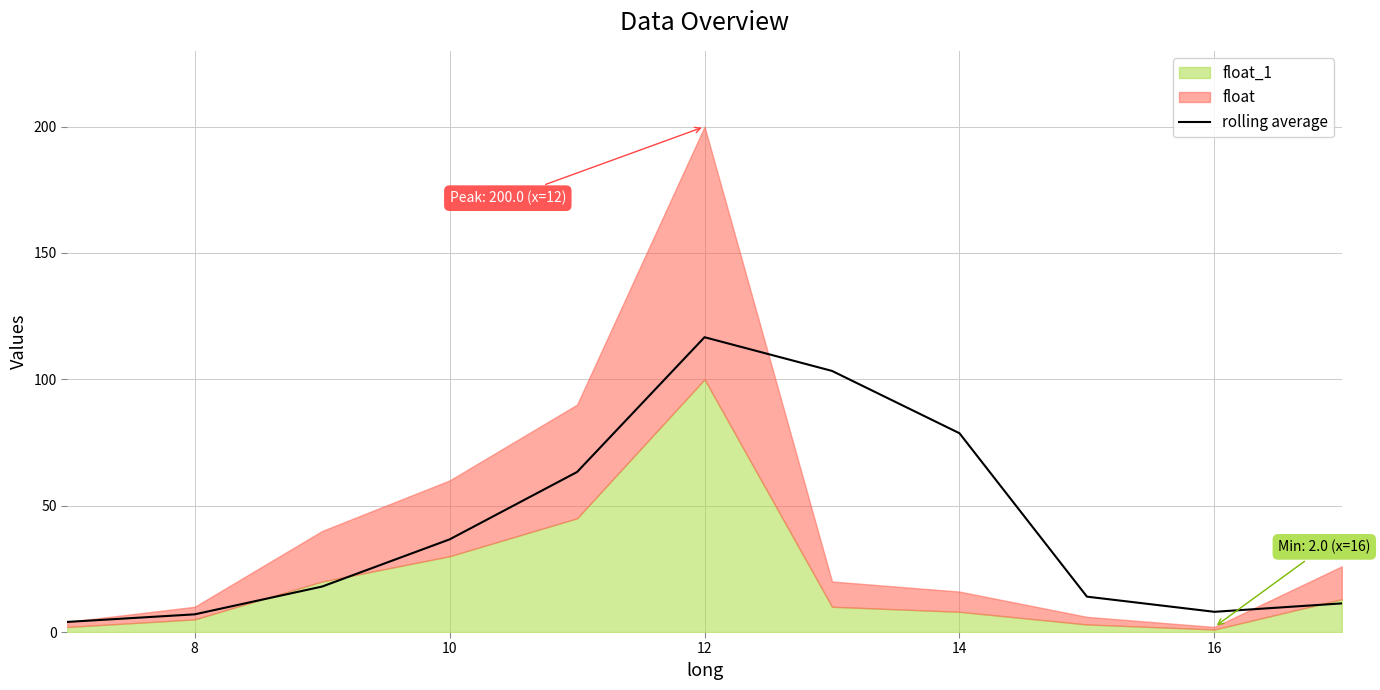

Is it true that the value at 8 is 7.0?

True